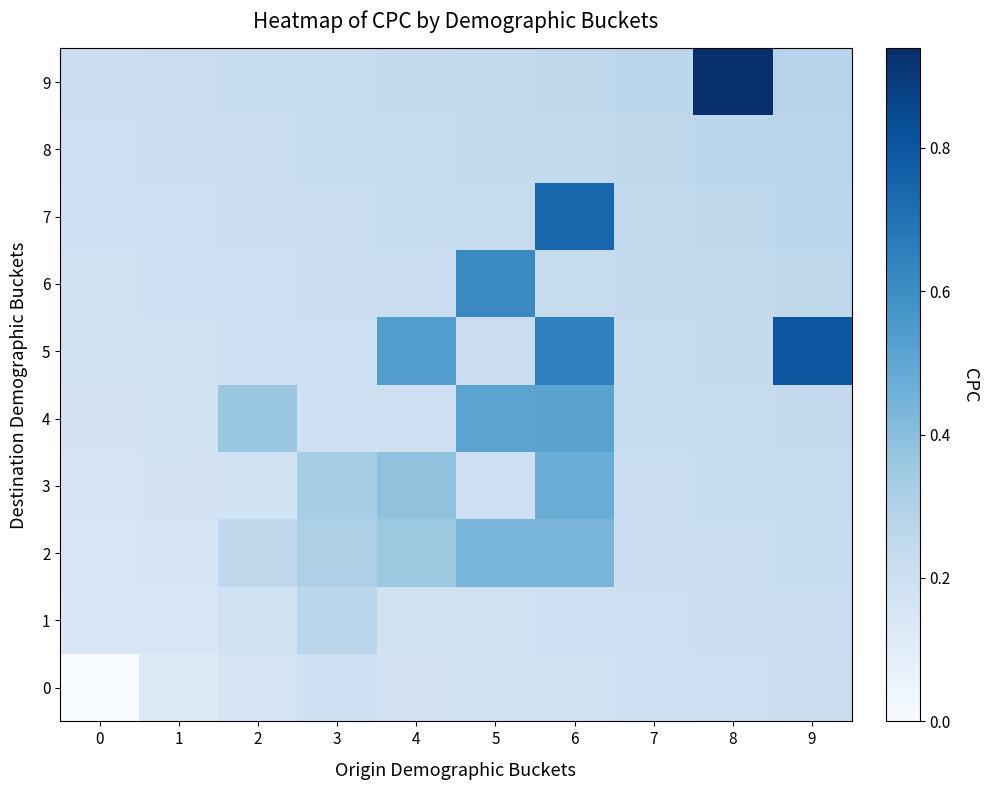

Which series has the largest range (max minus min)?

9